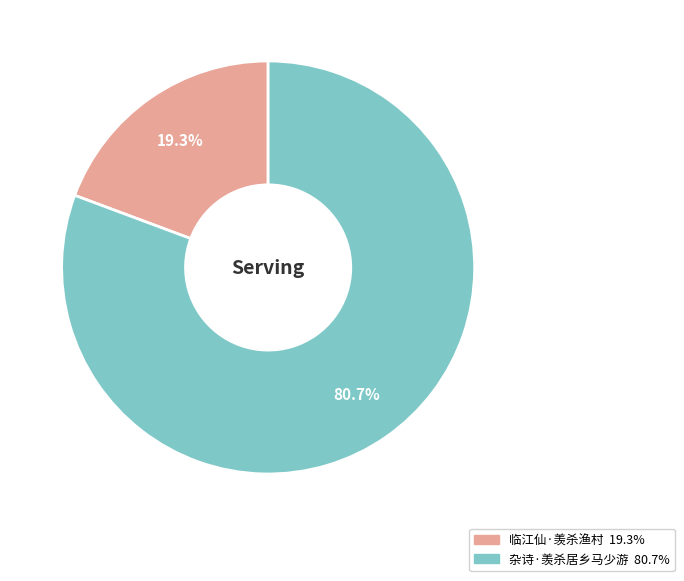

Is there a majority slice in this chart?

Yes